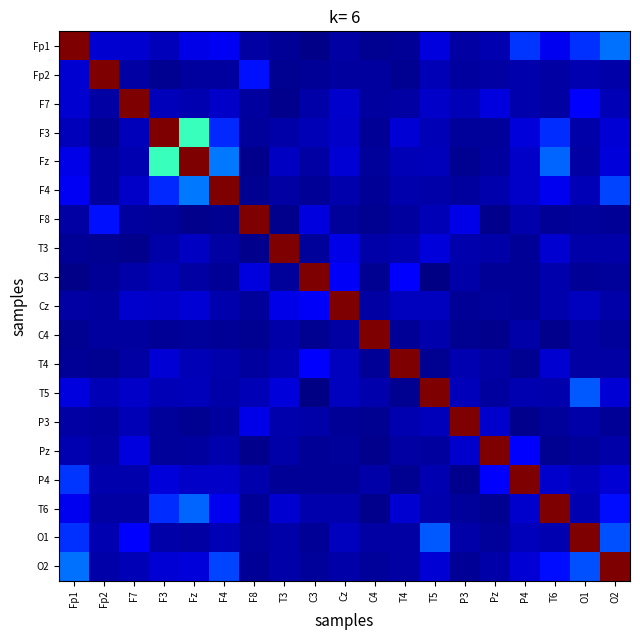

Between T4 and C4, which is larger?

T4